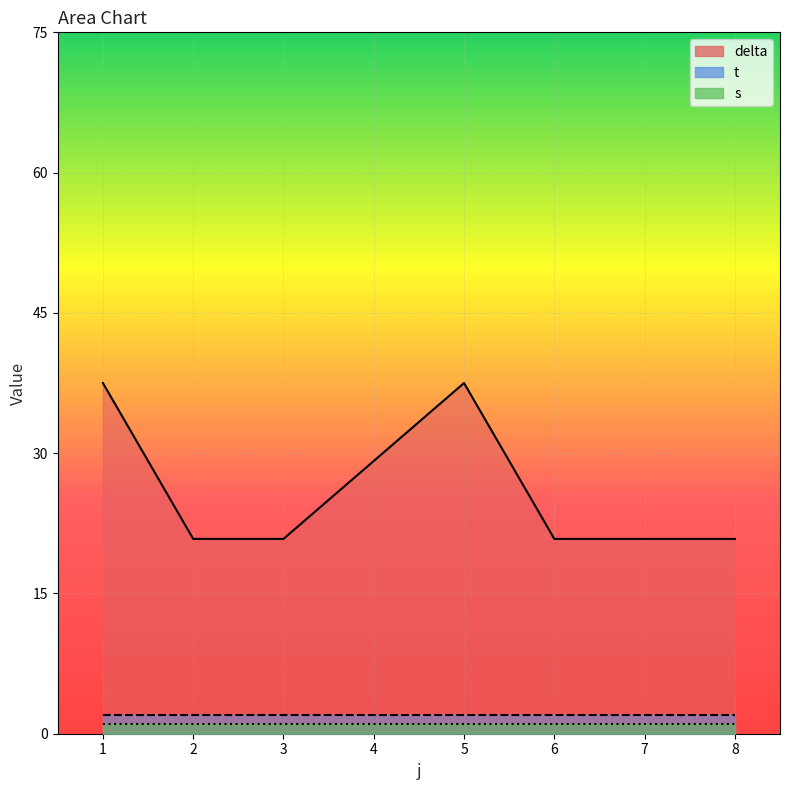

What is the sum of the t values at 5 and 1?

3.0